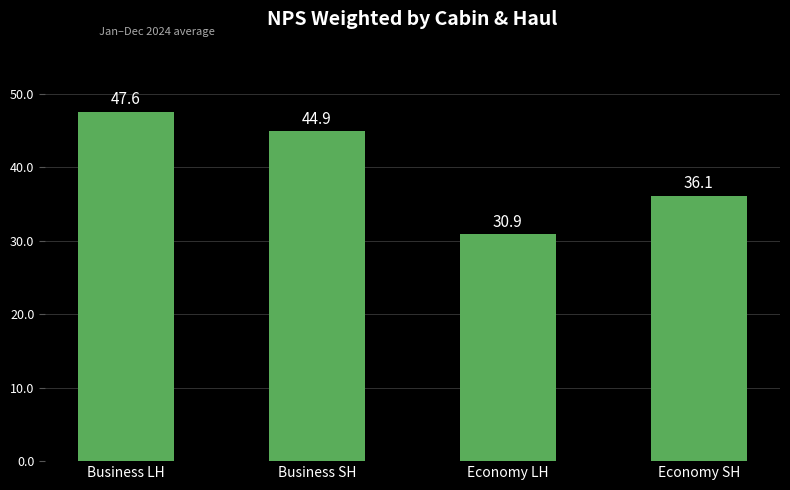

The chart shows a value of 21.2 at Business LH. True or false?

False